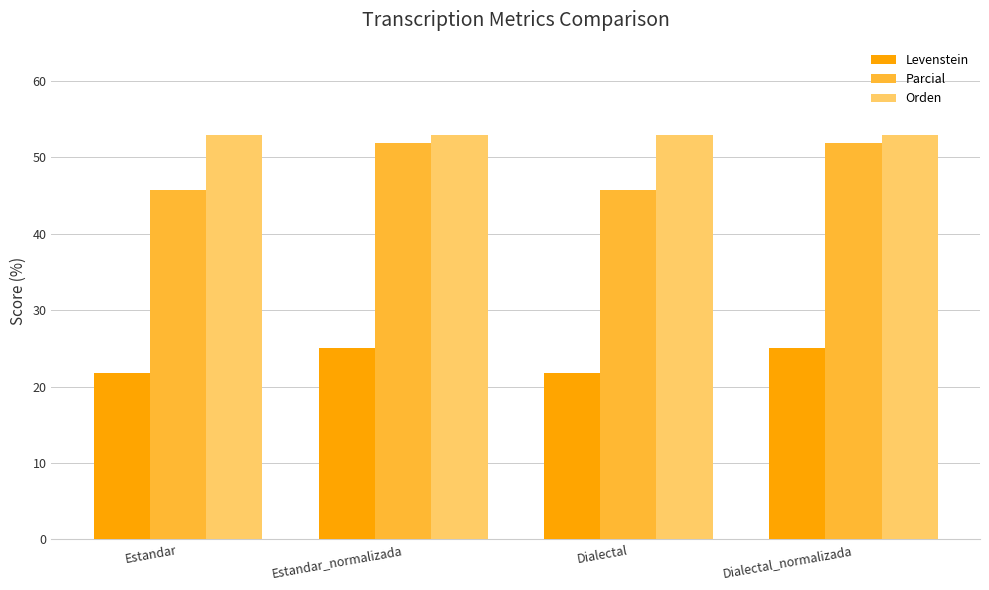

What is the label of the 3rd bar from the right?

Estandar_normalizada